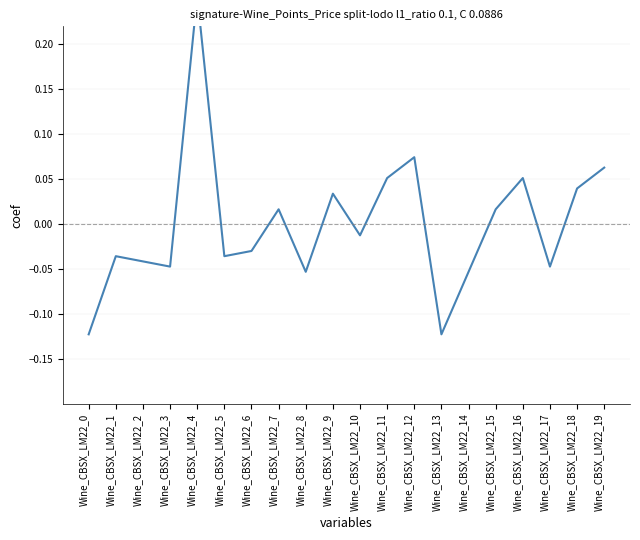

What is the change in value from Wine_CBSX_LM22_0 to Wine_CBSX_LM22_8?

+0.1